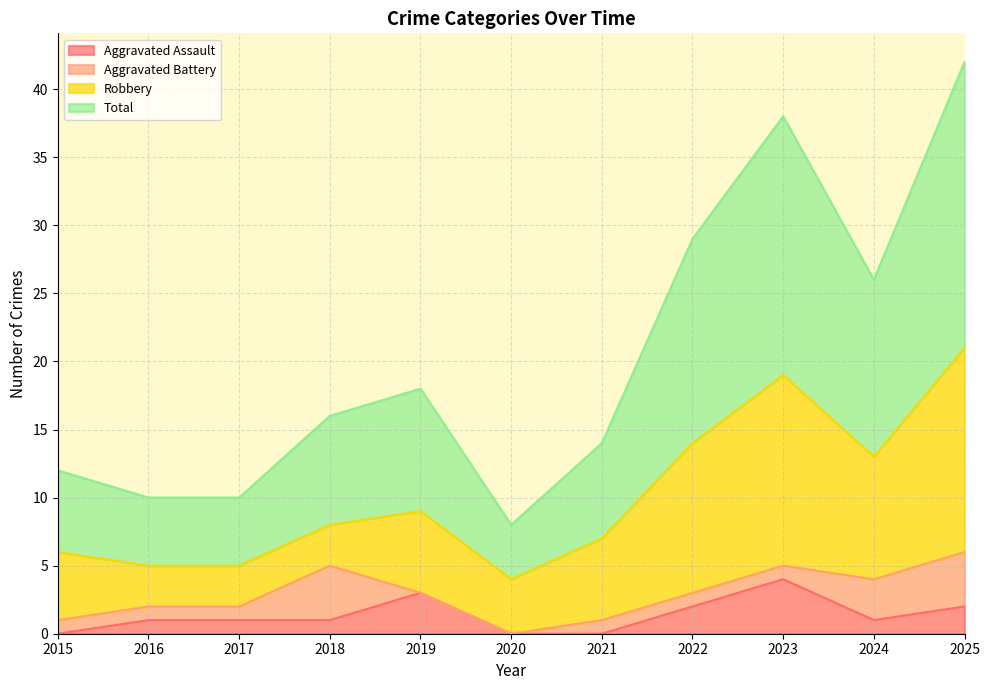

At which category is the sum across all series the highest?

2025